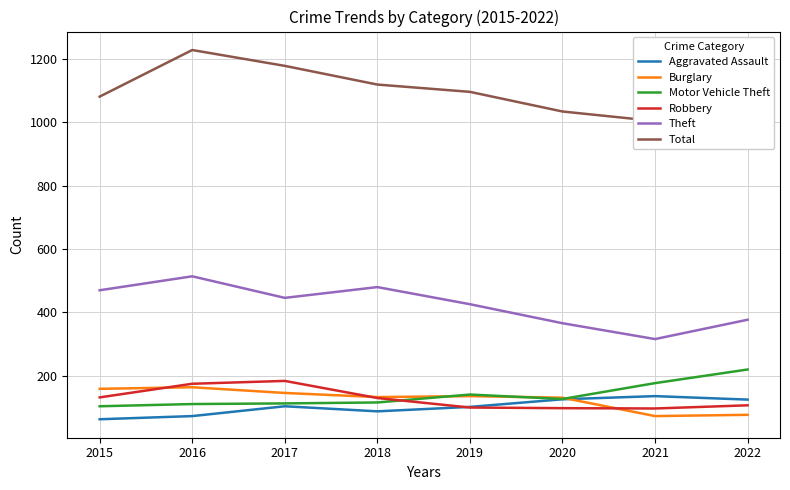

What is the highest value of the Burglary series?

164